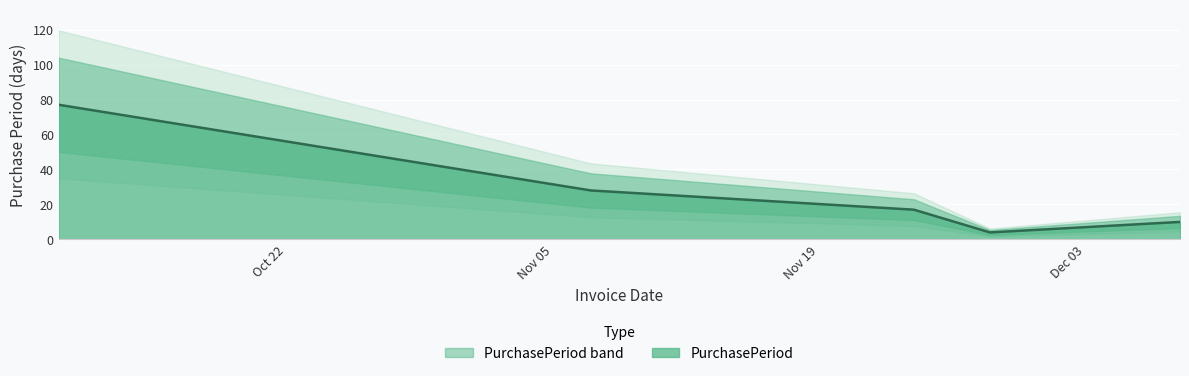

List the labels in order of value, smallest first.

2017-11-28, 2017-12-08, 2017-11-24, 2017-11-07, 2017-10-10